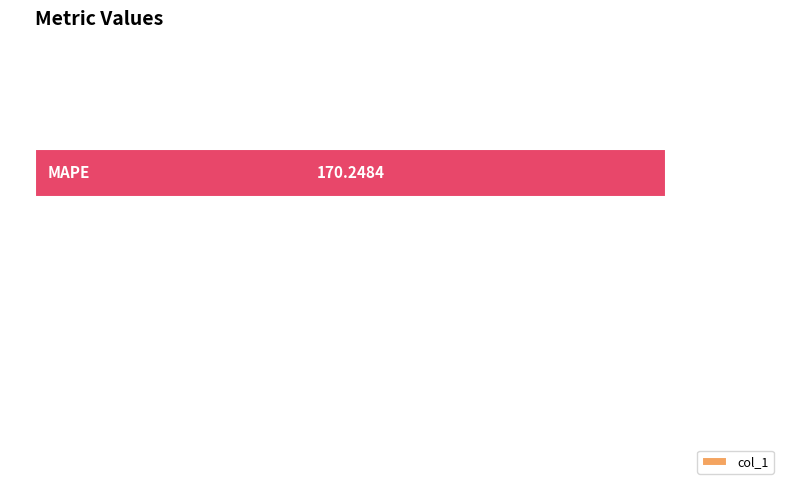

What is the sum of all values?

170.3